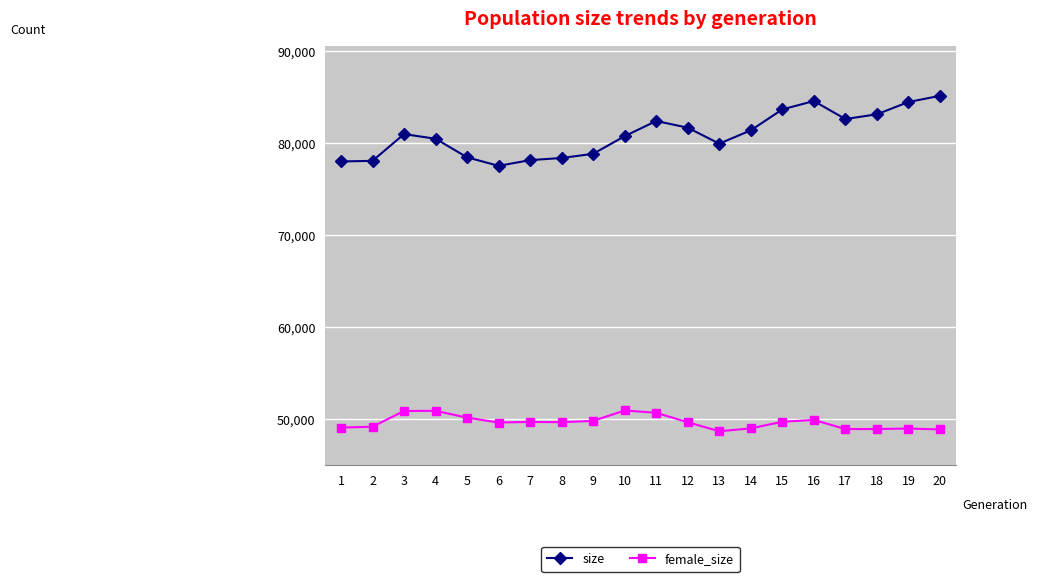

What is the value of the size point at the 20th from the left?

85135